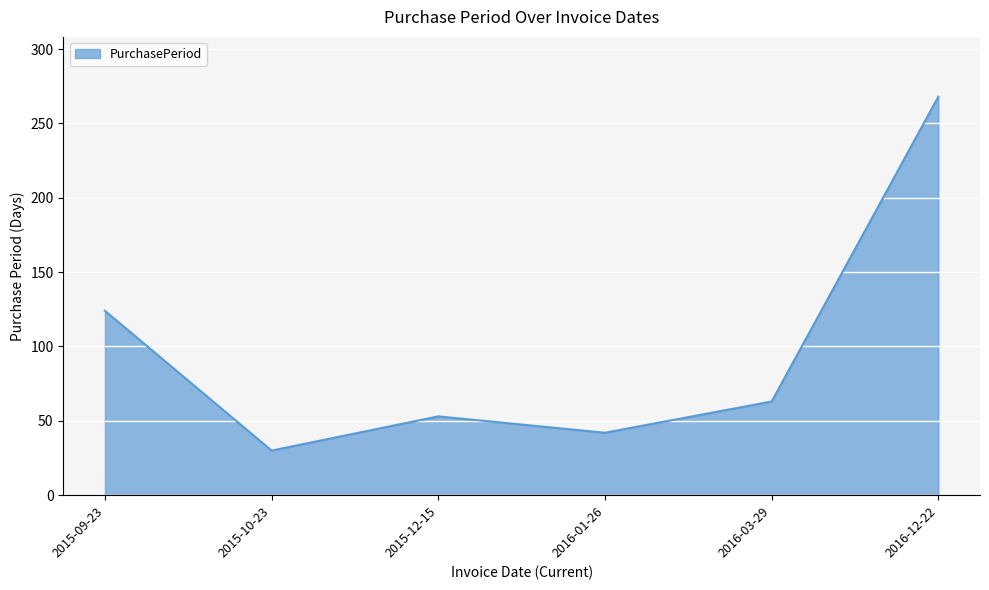

What is the greatest value displayed?

268